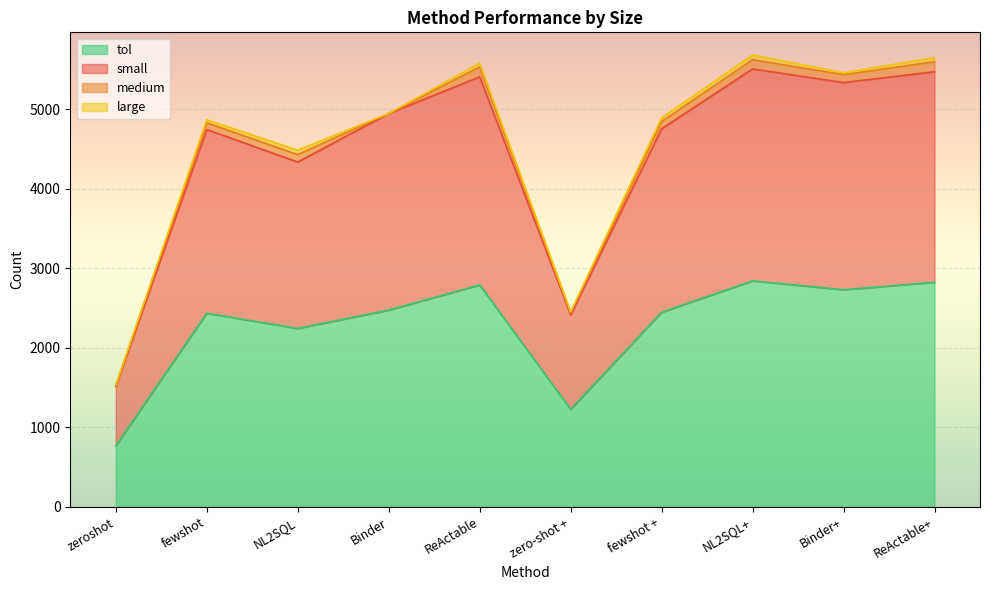

What are all the series names shown in the legend?

tol, small, medium, large